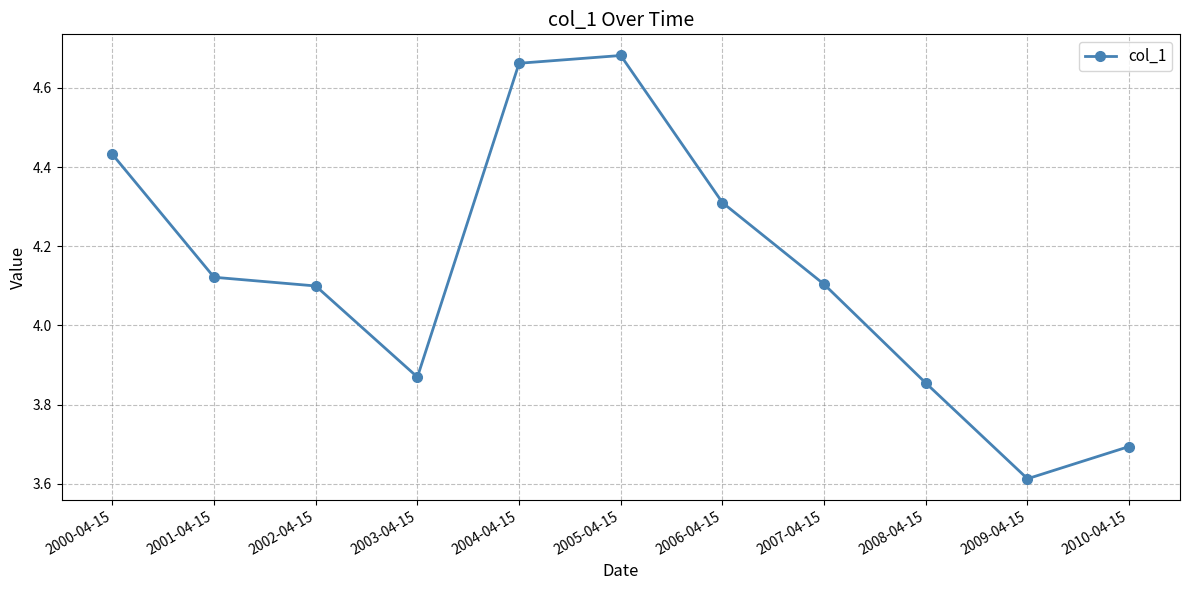

Count the number of values greater than 4.

7